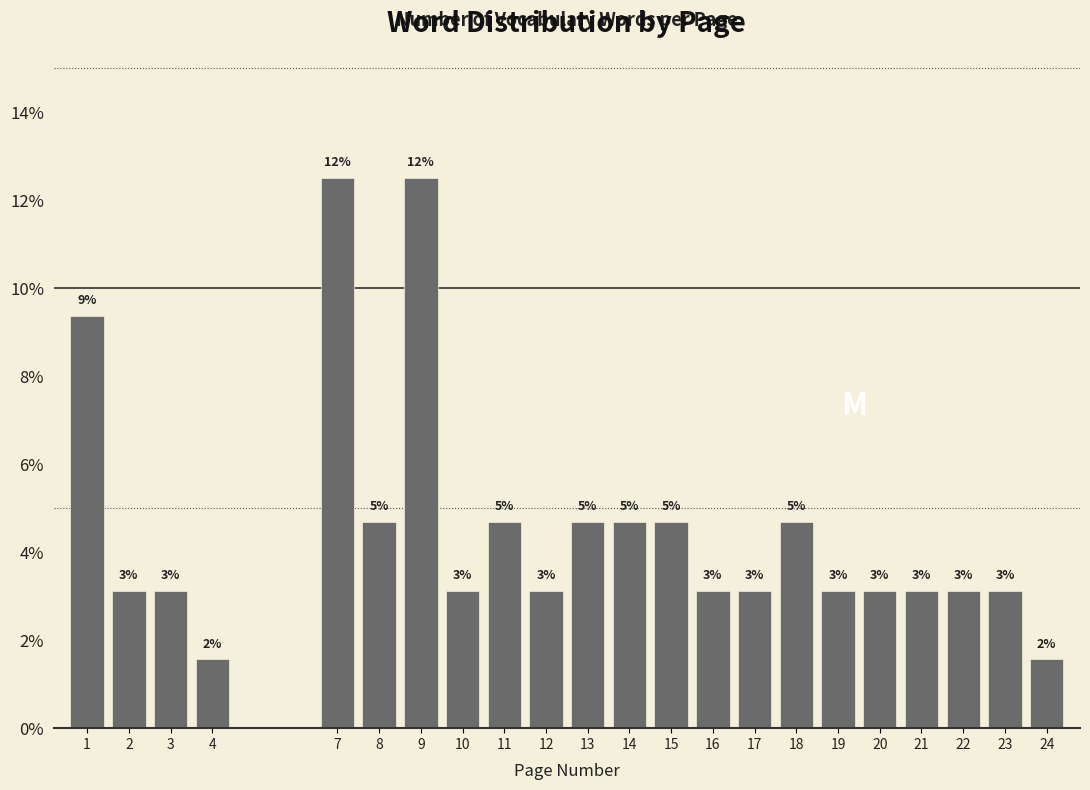

Are the bars horizontal?

No